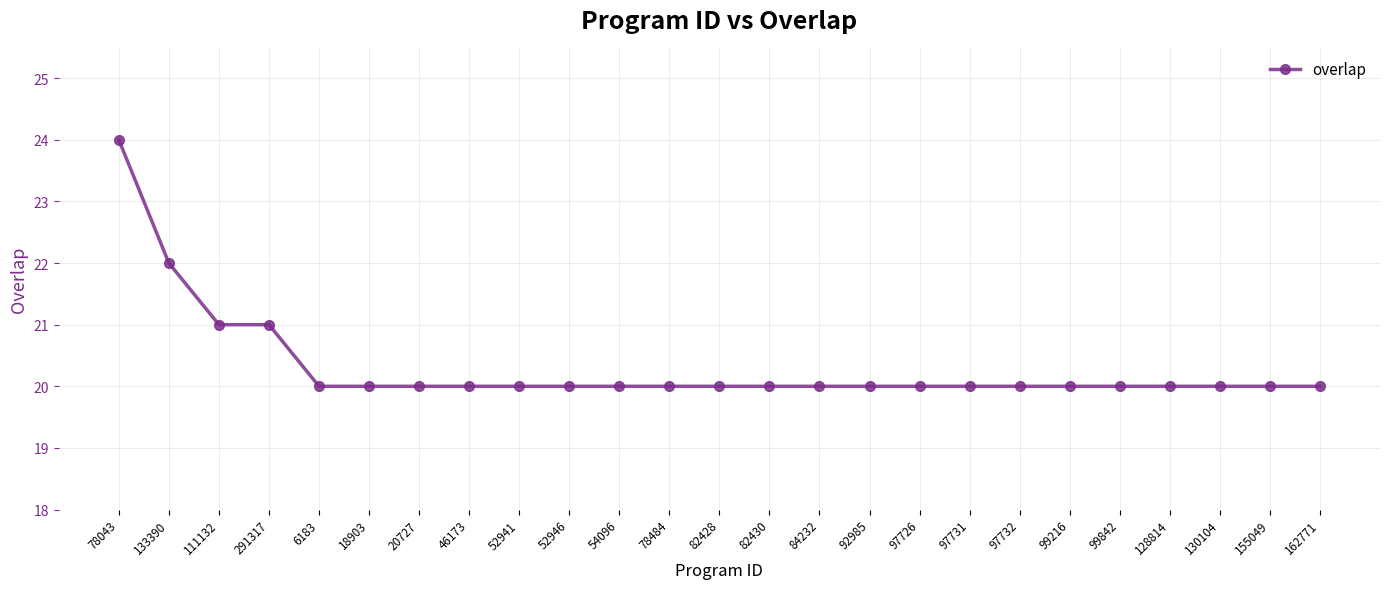

What is the change in value from 78043 to 97731?

-4